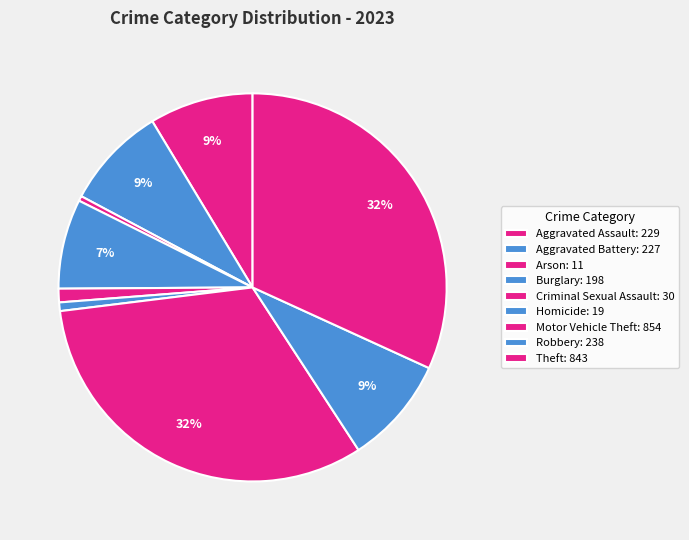

Does Aggravated Assault represent more than half of the total?

No